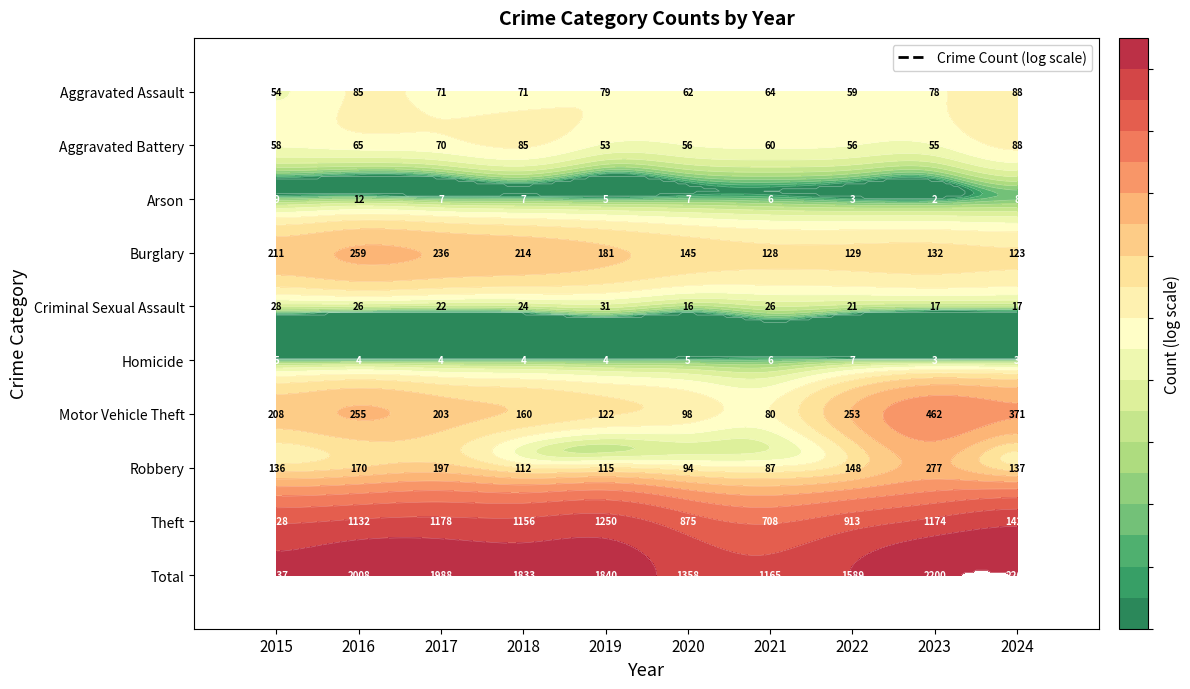

At 2024, list the series in order from largest to smallest.

Total, Theft, Motor Vehicle Theft, Robbery, Burglary, Aggravated Assault, Aggravated Battery, Criminal Sexual Assault, Arson, Homicide